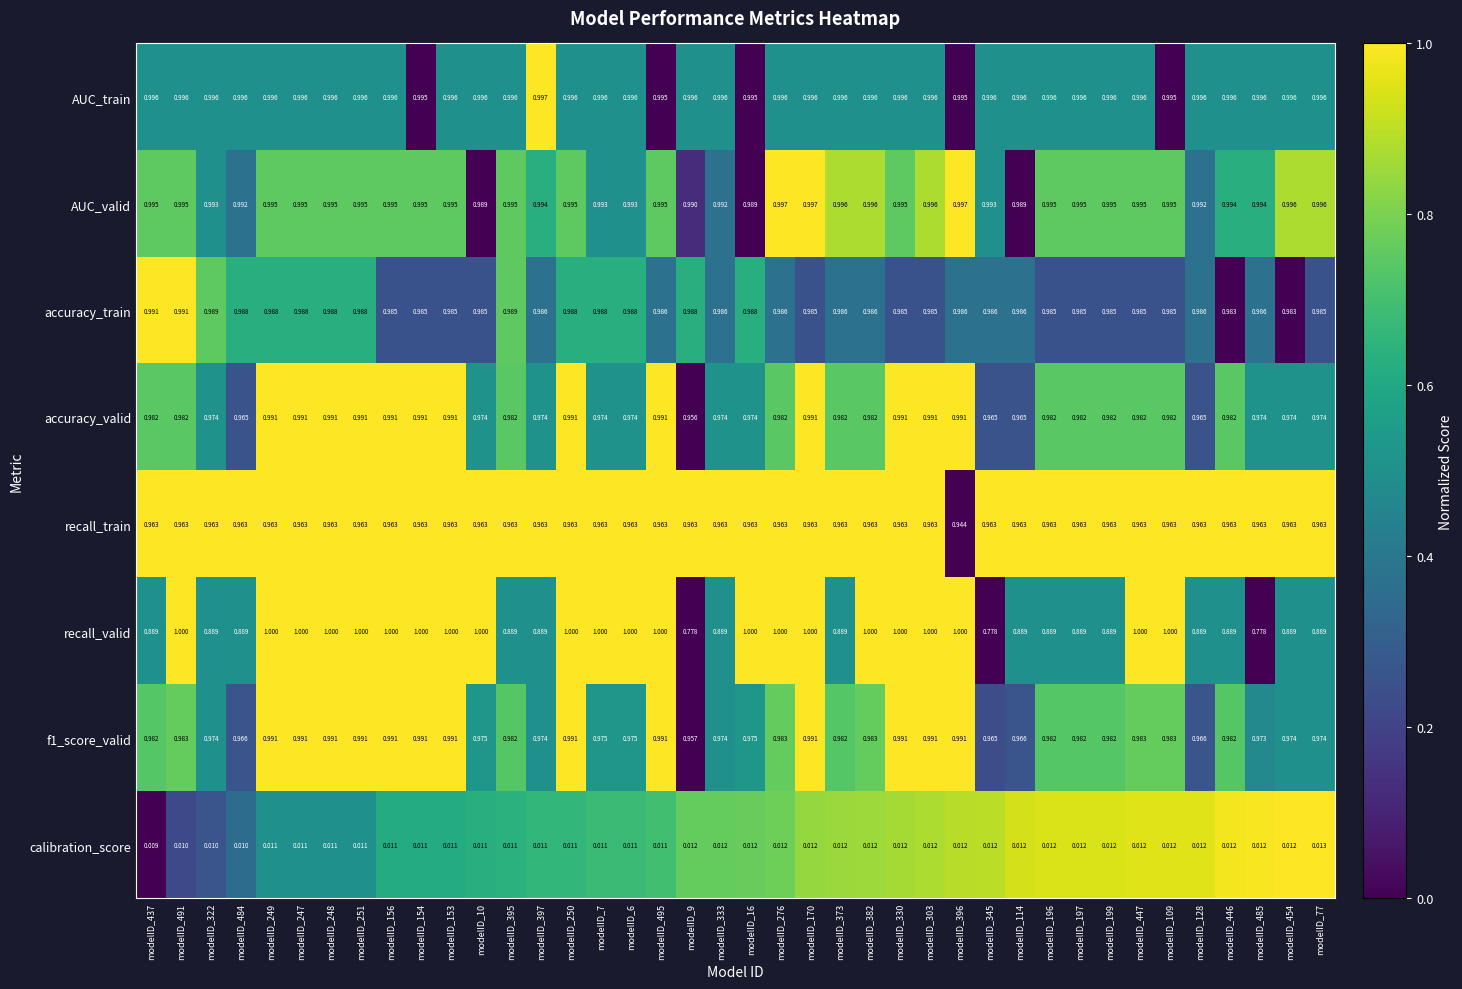

Between modelID_156 and modelID_109, which series saw the biggest shift?

accuracy_valid